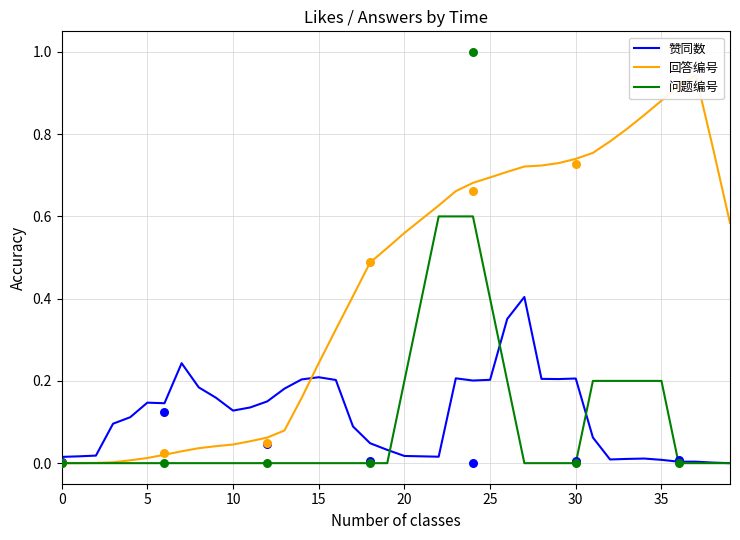

True or false: 赞同数 has a value of 0.3 at 30.

False